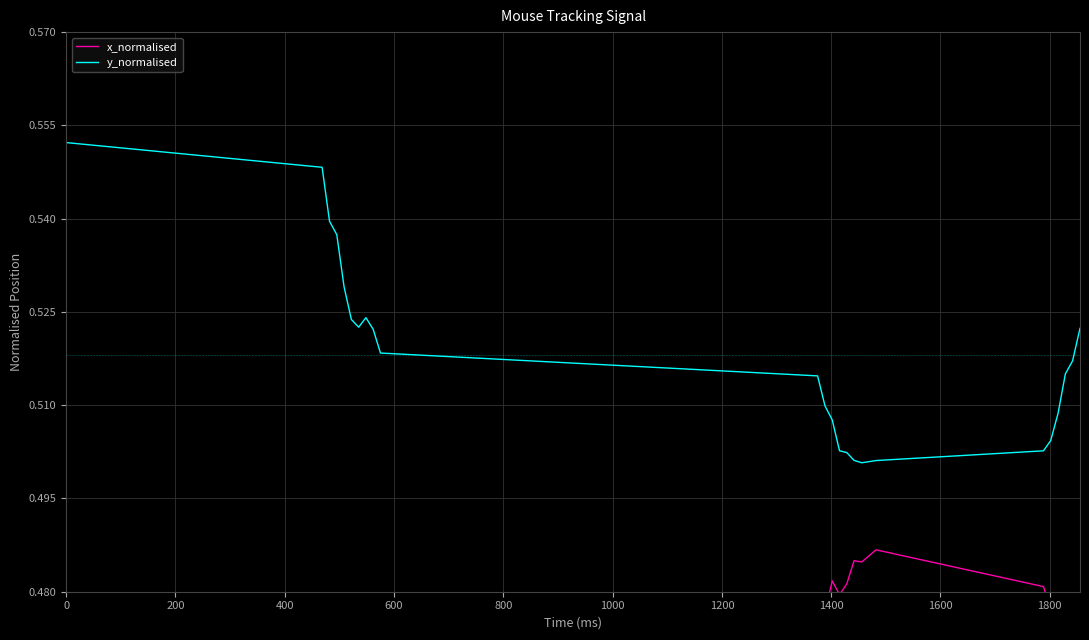

True or false: y_normalised has a value of 0.3 at 800.

False